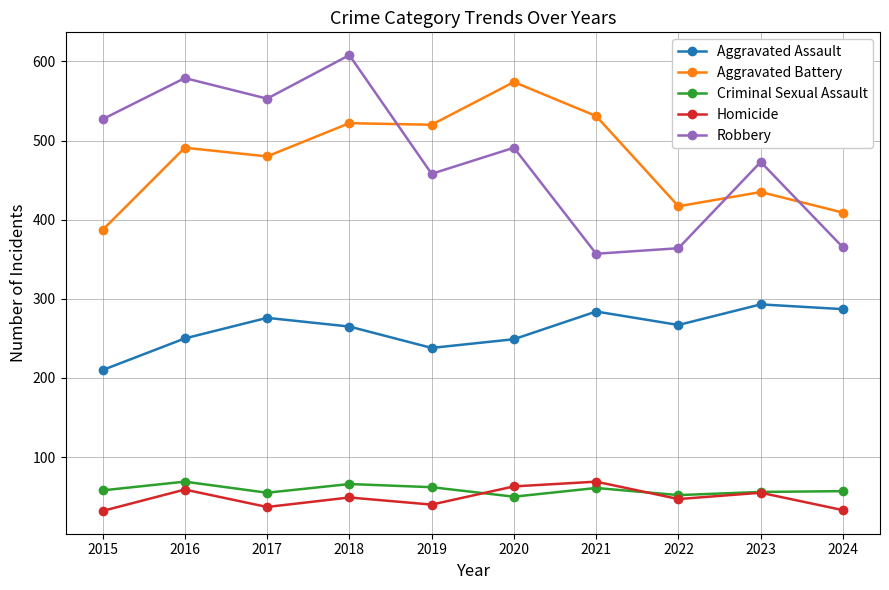

What are all the series names shown in the legend?

Aggravated Assault, Aggravated Battery, Criminal Sexual Assault, Homicide, Robbery